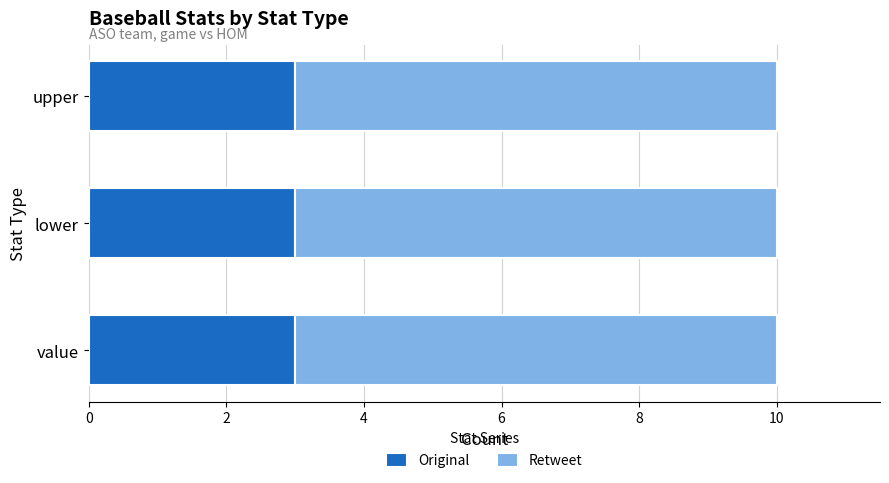

What is the sum of all Original values?

9